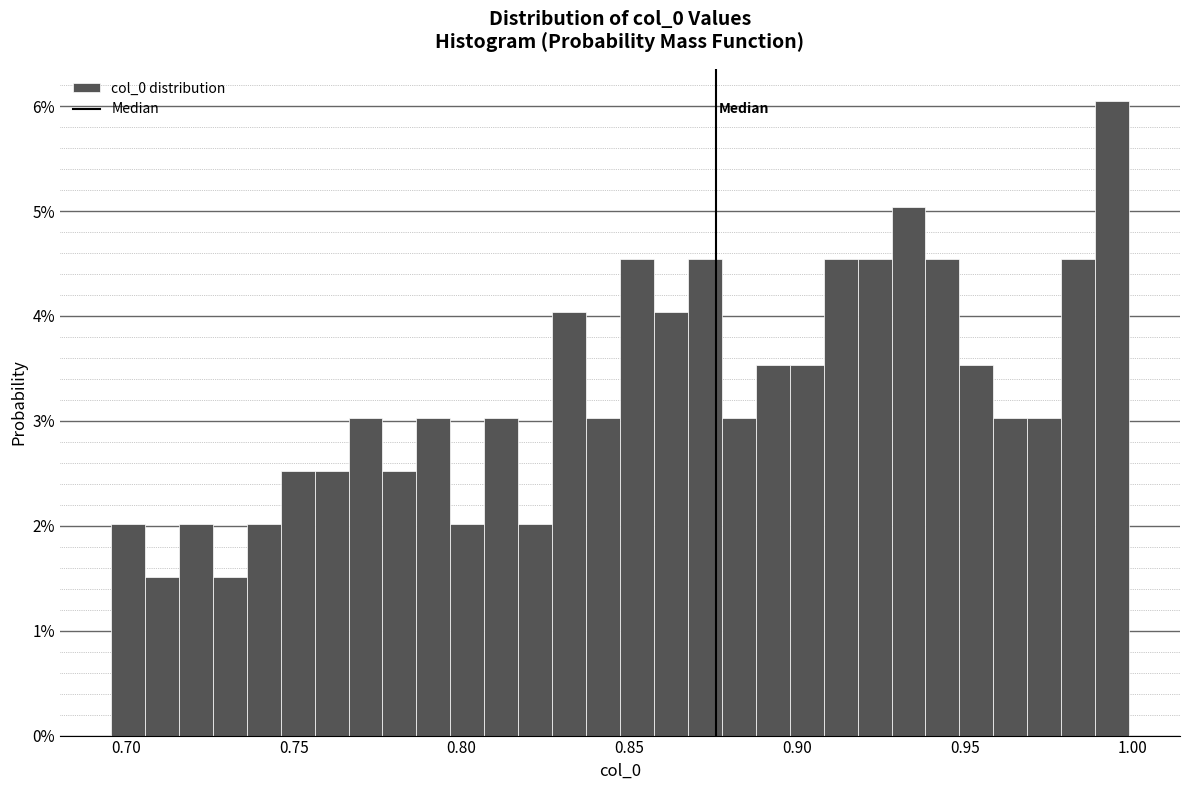

Around what value on the x-axis is the tallest bar? Give the approximate position of its centre, as read against the axis.

0.995